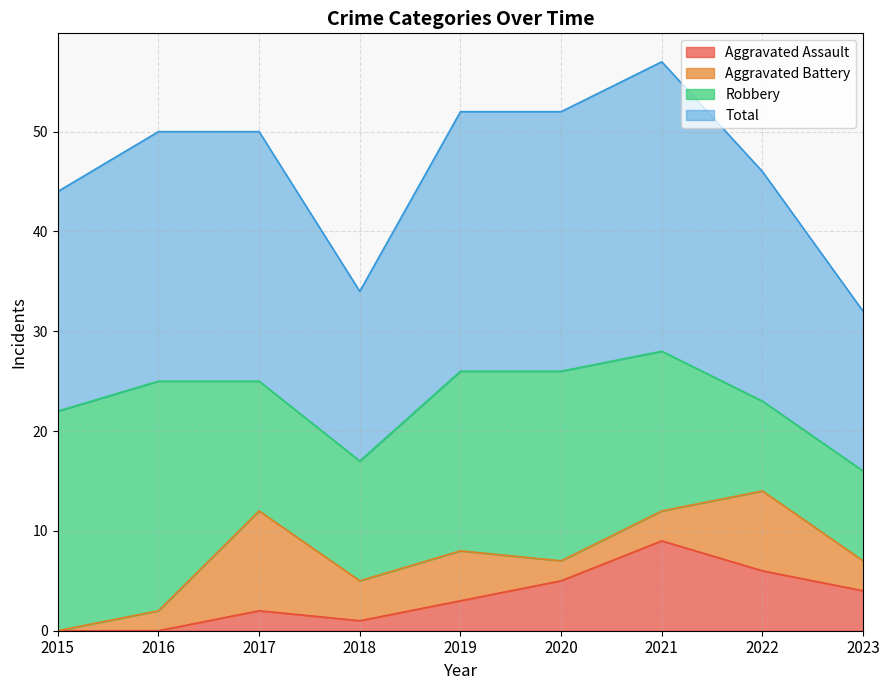

What are all the series names shown in the legend?

Aggravated Assault, Aggravated Battery, Robbery, Total